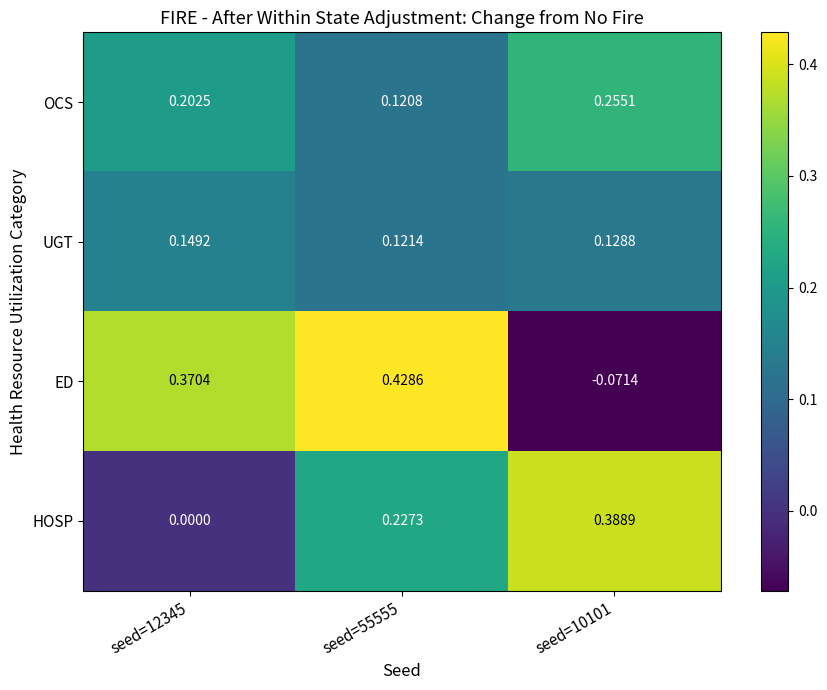

Which series has the largest total across all categories?

ED